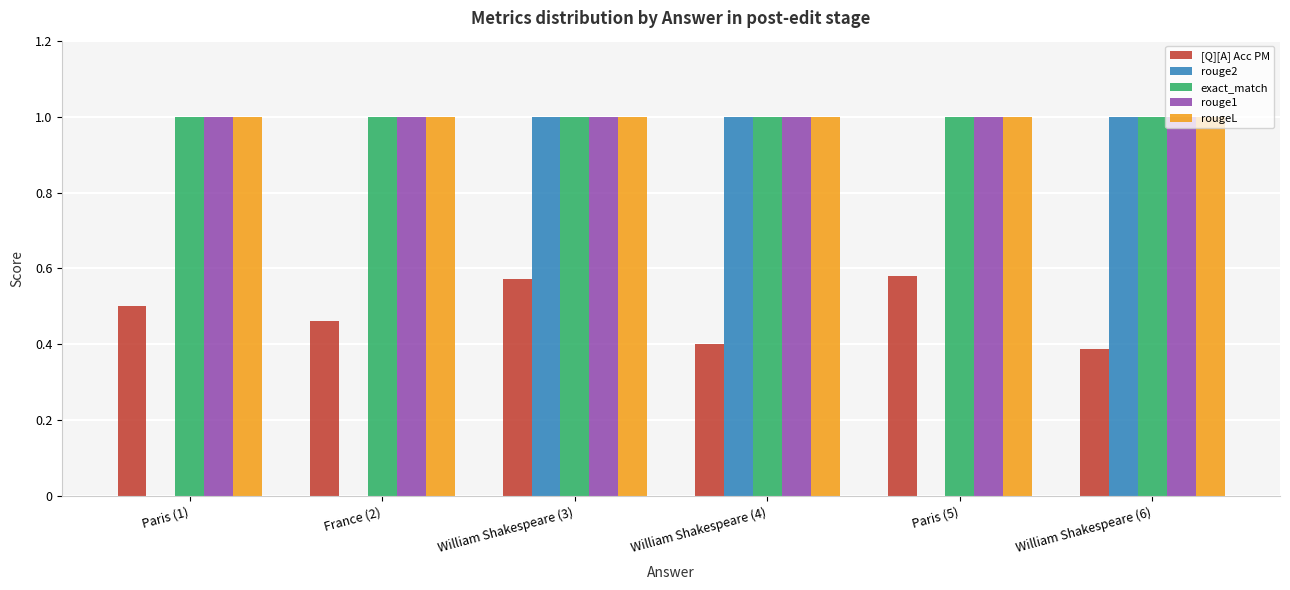

How many categories are shown in the chart?

6